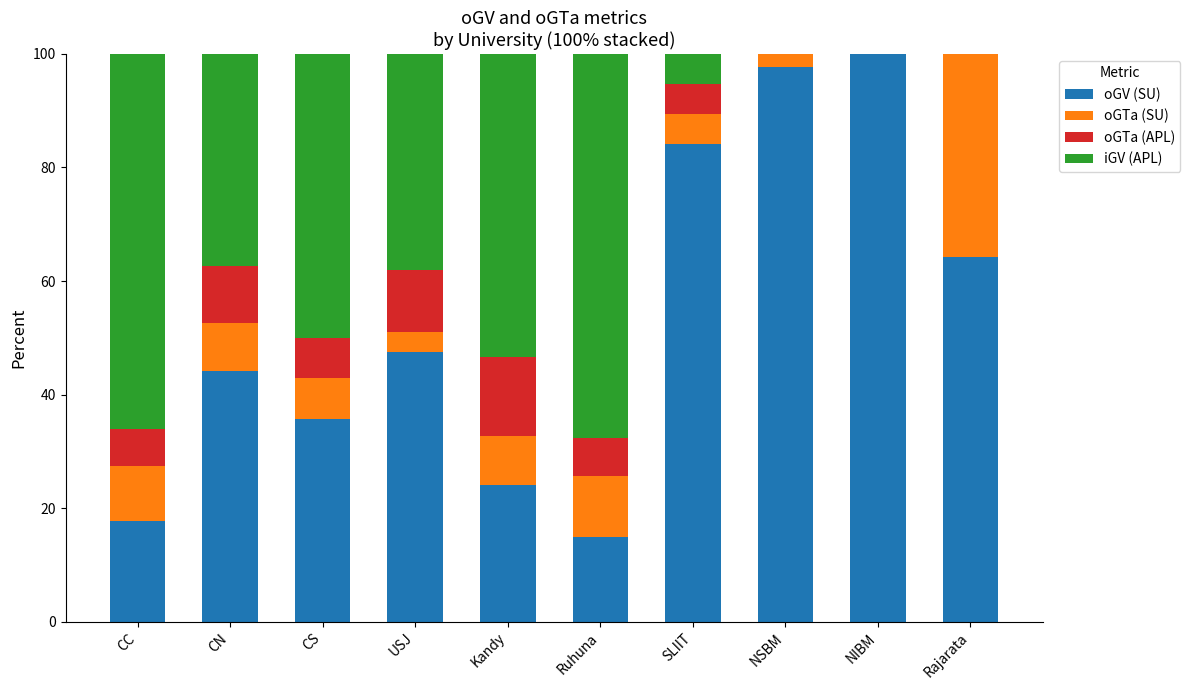

Does the chart contain stacked bars?

Yes